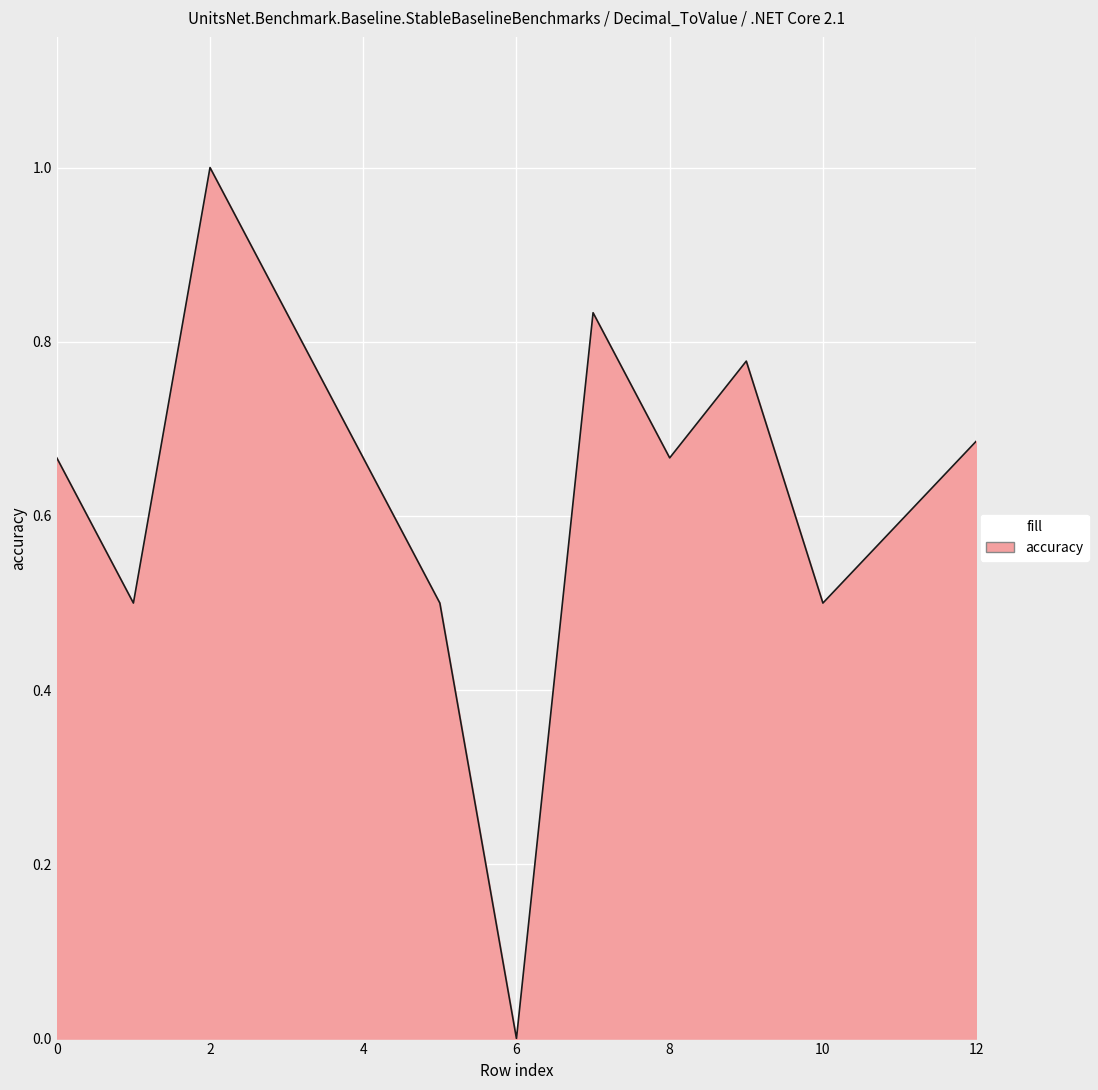

What is the difference between the maximum and minimum values?

1.0